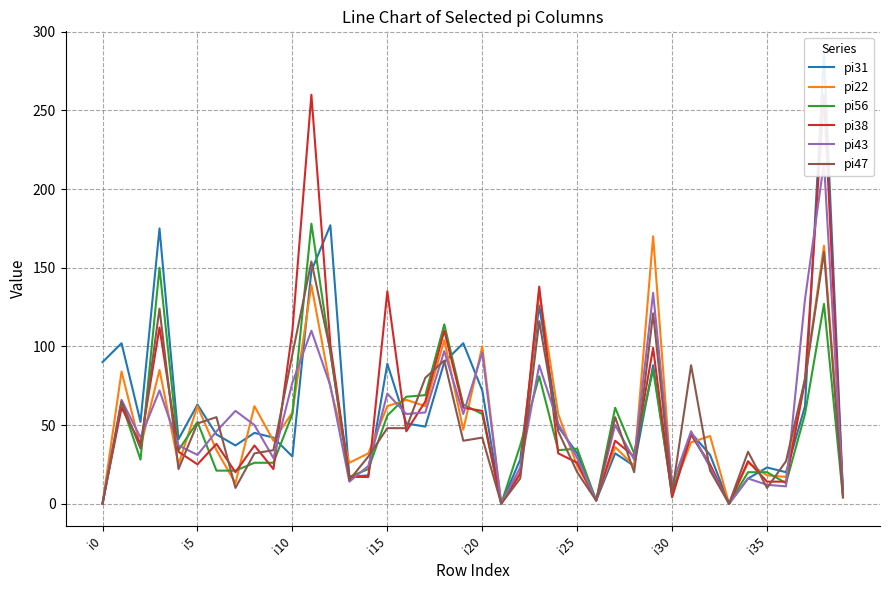

Reading left to right, transcribe all the data shown in this chart.

pi31: 90	102	52	175	41	63	44	37	45	42	30	148	177	17	18	89	51	49	90	102	72	0	28	126	49	32	2	32	24	88	5	45	31	0	16	23	20	62	286	7
pi22: 0	84	36	85	25	62	34	13	62	40	58	139	74	26	32	62	66	62	104	47	100	0	20	135	57	24	3	36	24	170	8	39	43	0	26	18	17	80	164	8
pi56: 0	64	28	150	34	52	21	21	26	26	57	178	96	17	22	56	68	69	114	63	57	0	37	81	34	35	2	61	32	85	7	44	24	0	20	20	13	57	127	4
pi38: 0	61	38	112	33	25	38	20	37	22	110	260	101	17	17	135	46	65	110	61	59	0	19	138	32	26	2	40	30	99	4	44	25	0	27	14	14	78	260	6
pi43: 0	66	42	72	37	31	46	59	50	29	77	110	75	14	24	70	57	58	97	57	96	0	23	88	51	29	2	50	28	134	12	46	23	0	16	12	11	130	217	6
pi47: 0	65	35	124	22	51	55	10	32	34	95	154	97	15	30	48	48	80	91	40	42	0	16	116	46	20	2	55	20	121	7	88	21	0	33	10	27	79	160	4